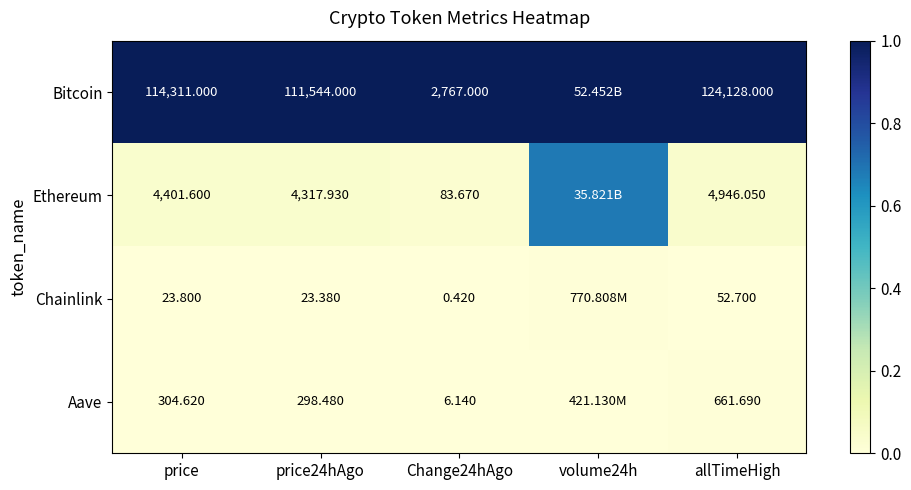

Rank the series at price from lowest to highest value.

Chainlink, Aave, Ethereum, Bitcoin